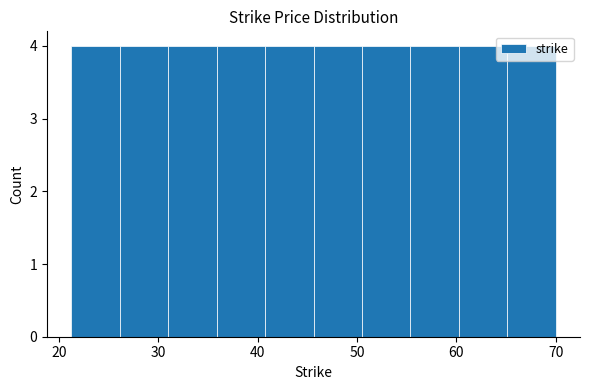

Reading left to right, transcribe this chart: for each bar, give the range it covers on the x-axis and its height. Neither the bar edges nor the heights are printed on the chart, so give them approximately, as read against the axes.

21 to 26: 4
26 to 31: 4
31 to 36: 4
36 to 41: 4
41 to 46: 4
46 to 51: 4
51 to 55: 4
55 to 60: 4
60 to 65: 4
65 to 70: 4